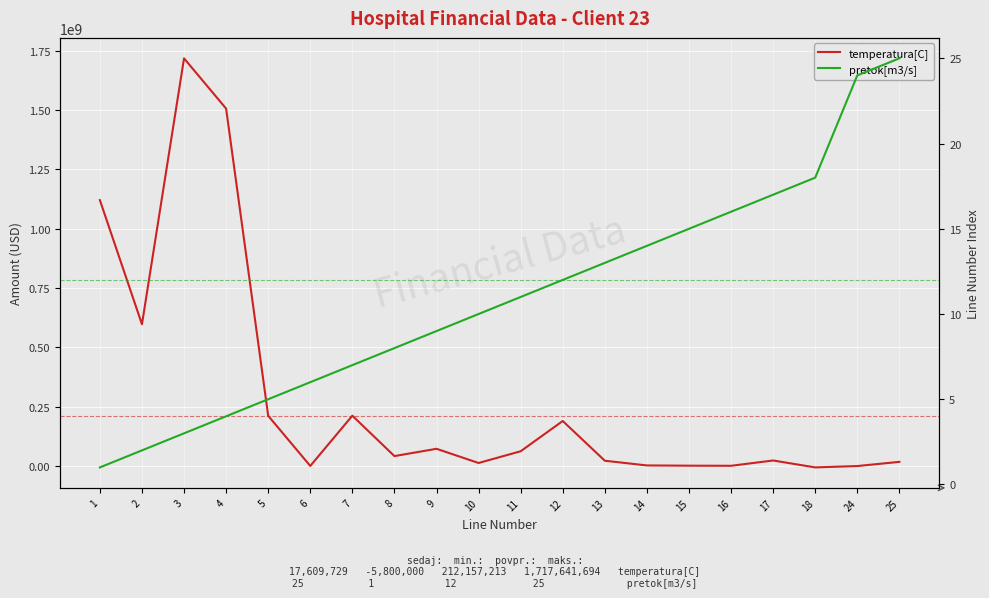

What is the value of the pretok[m3/s] point at the 8th from the left?

8